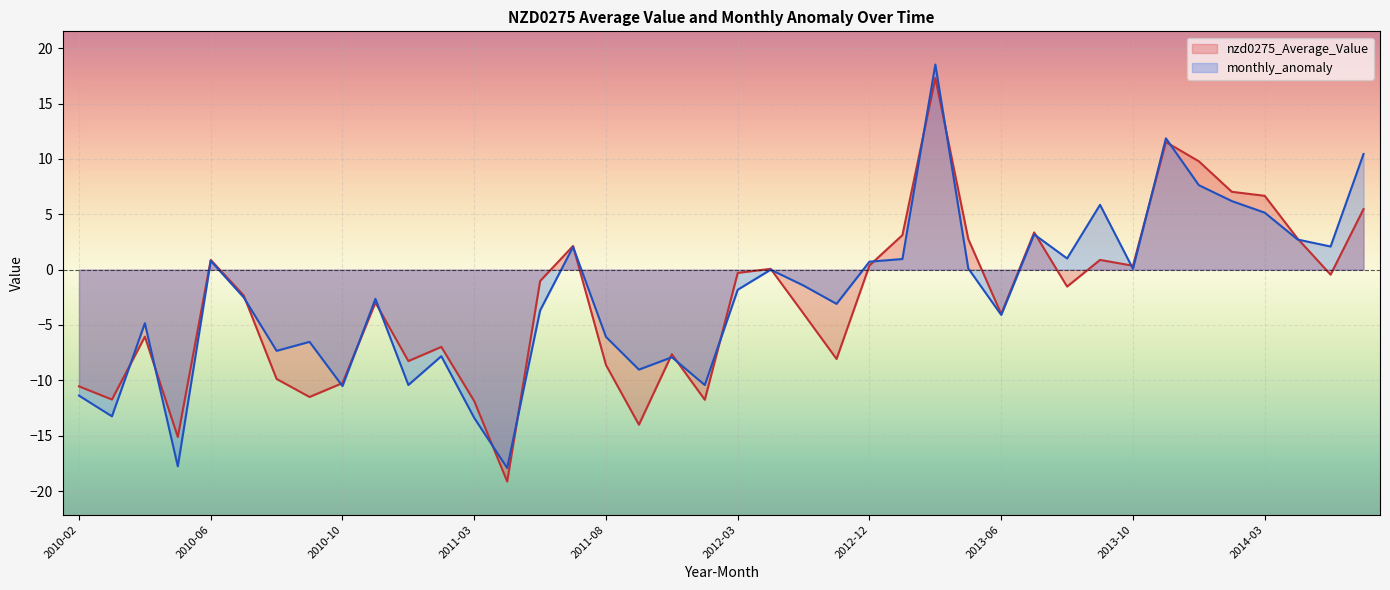

At which category does the data reach its first local peak?

2010-04